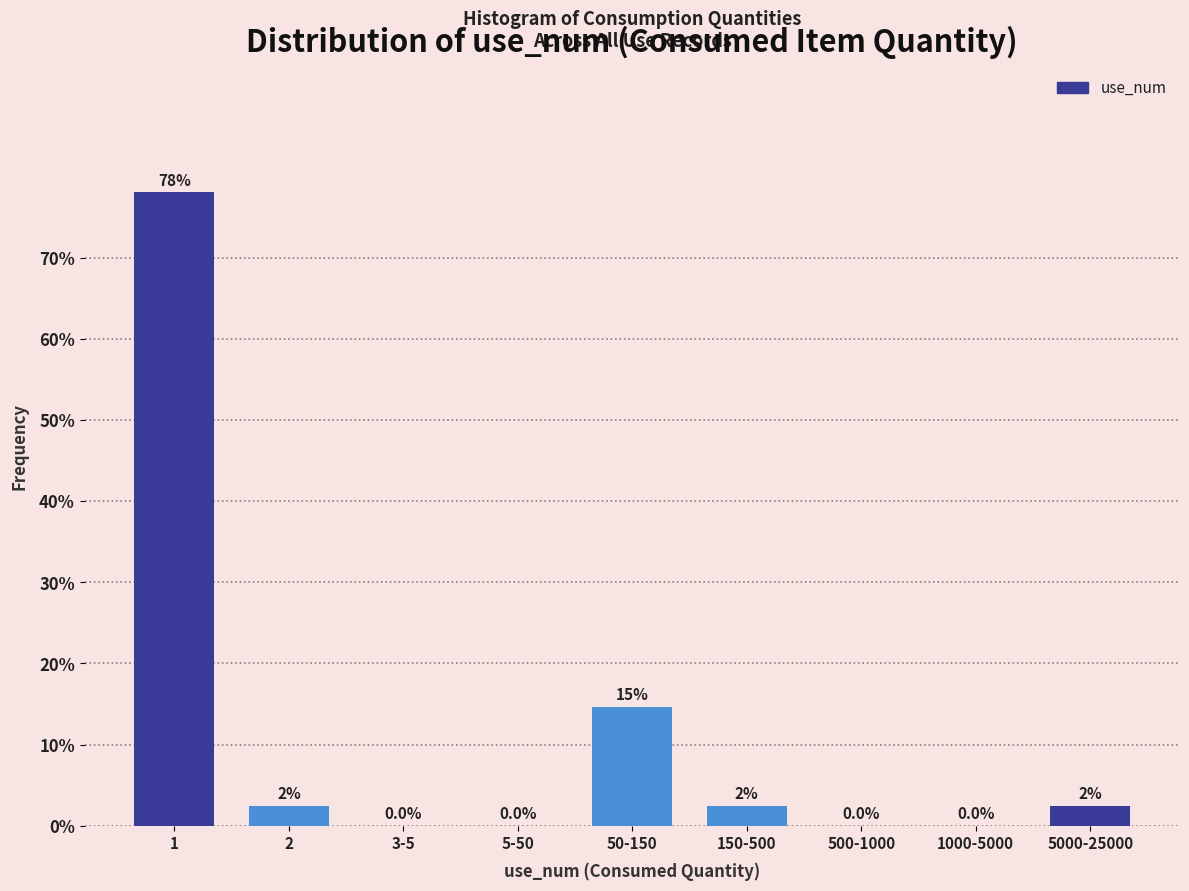

Is it true that the value at 50-150 is 20.4?

False